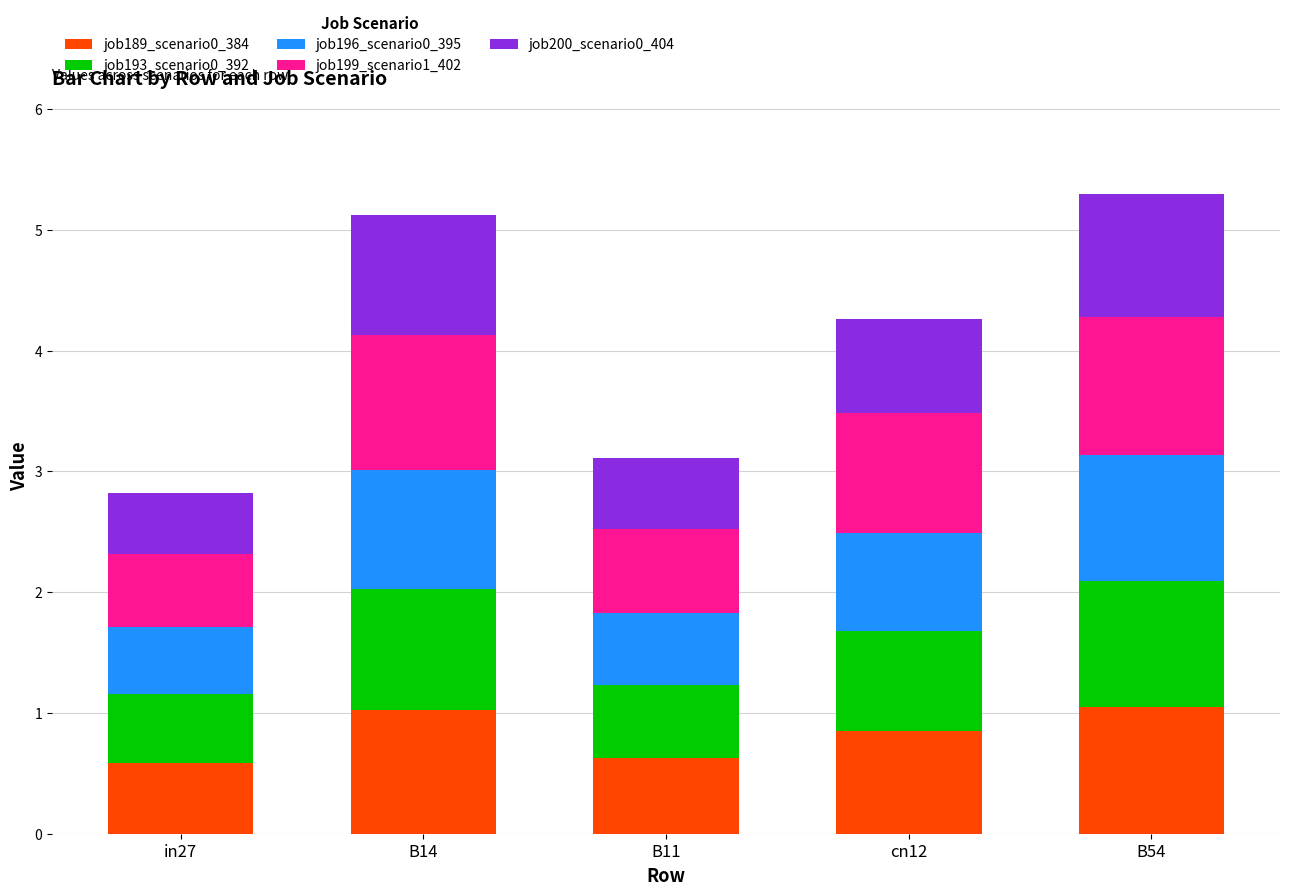

What is the total value across all series at B14?

5.1